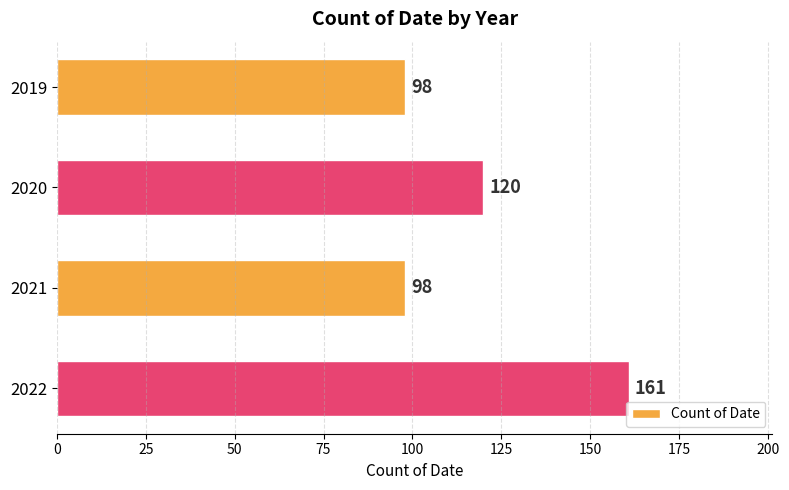

Where is the data nearest to the value 129?

2020